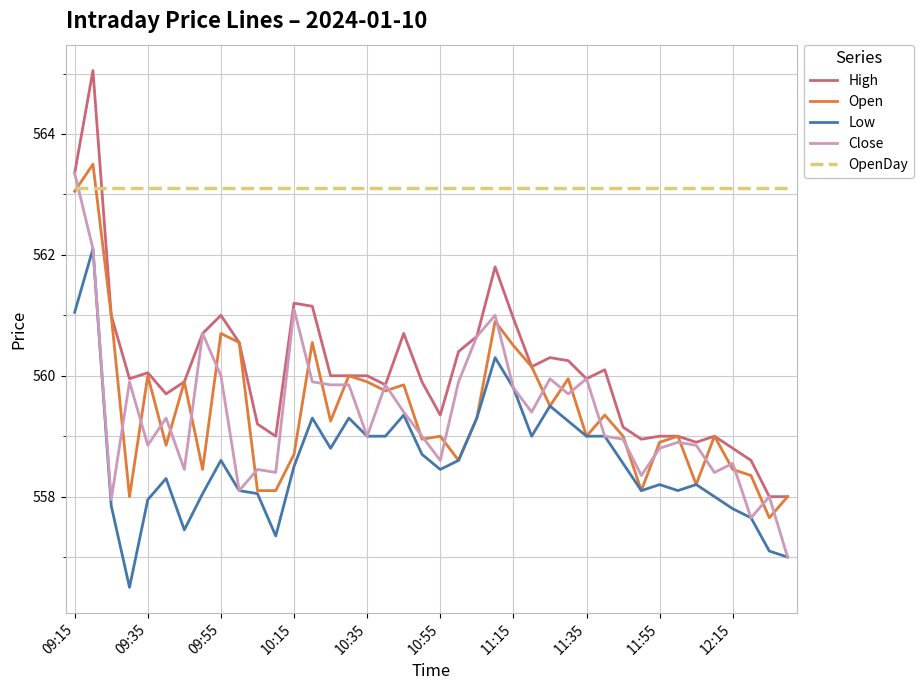

Which series has the largest total across all categories?

OpenDay